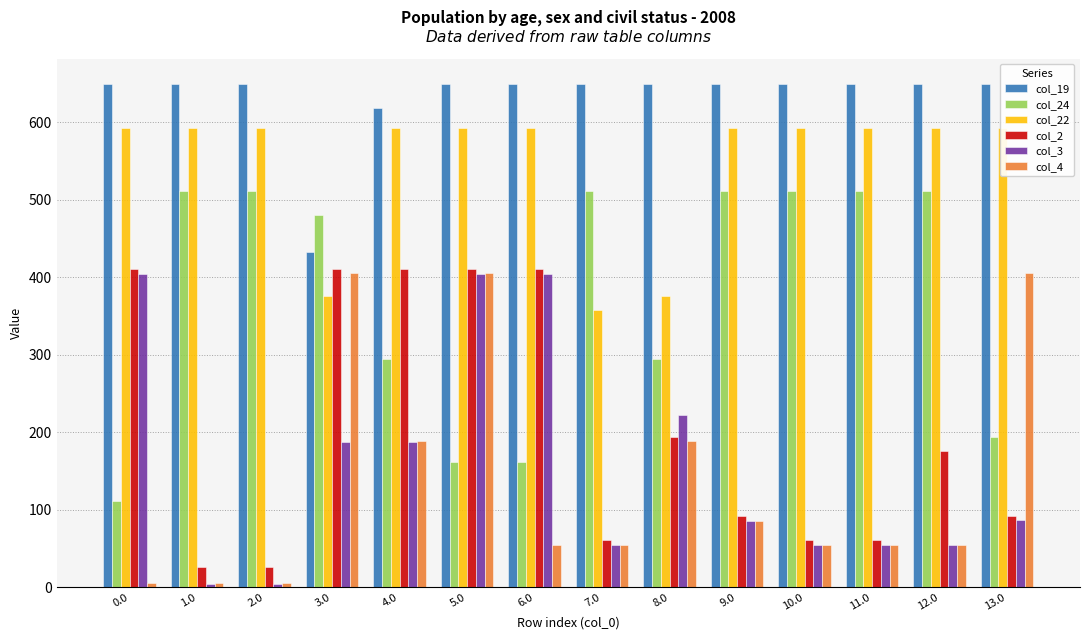

What are all the series names shown in the legend?

col_19, col_24, col_22, col_2, col_3, col_4